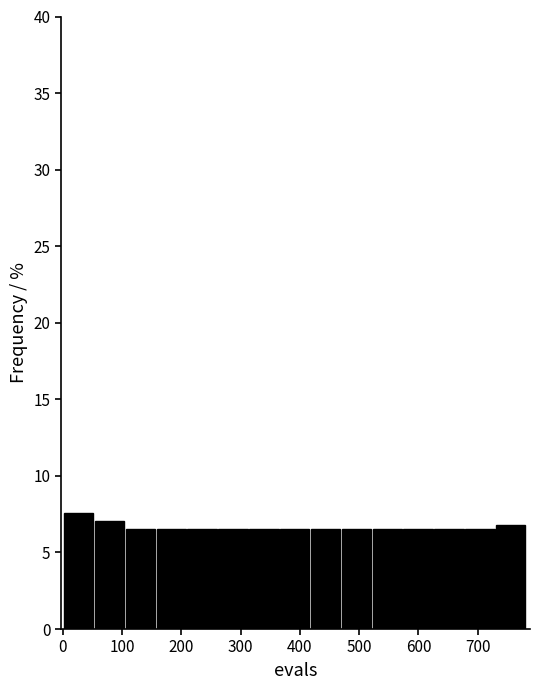

Over which range of the x-axis is the bar tallest?

0 to 50